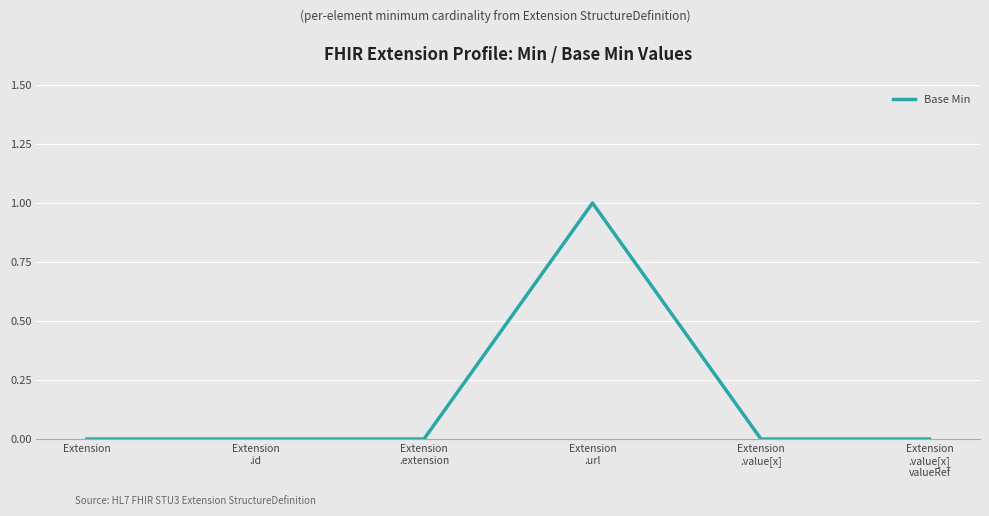

The chart shows a value of 0 at Extension. True or false?

True